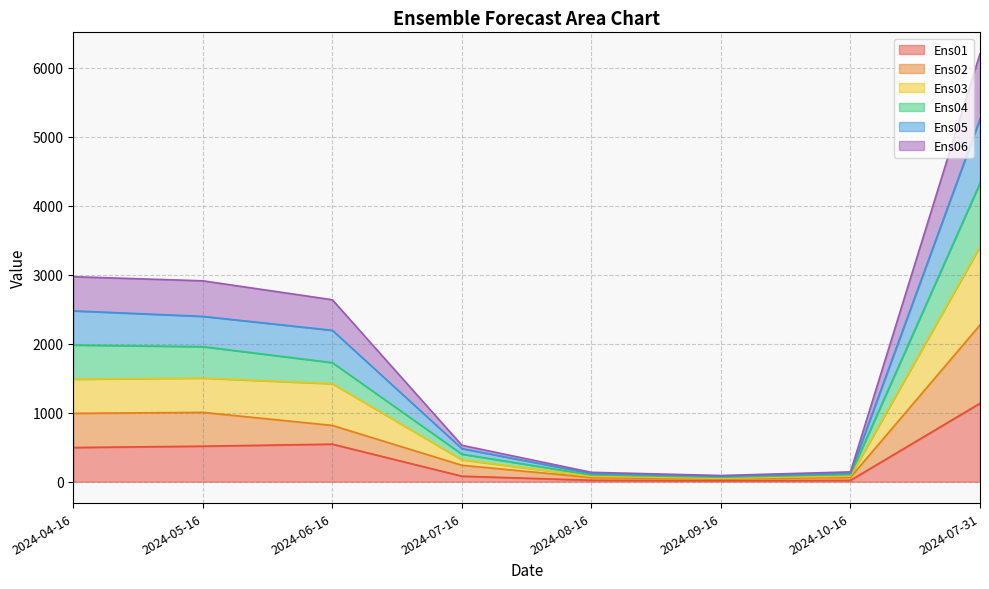

How many values in the Ens03 series exceed 1420?

4